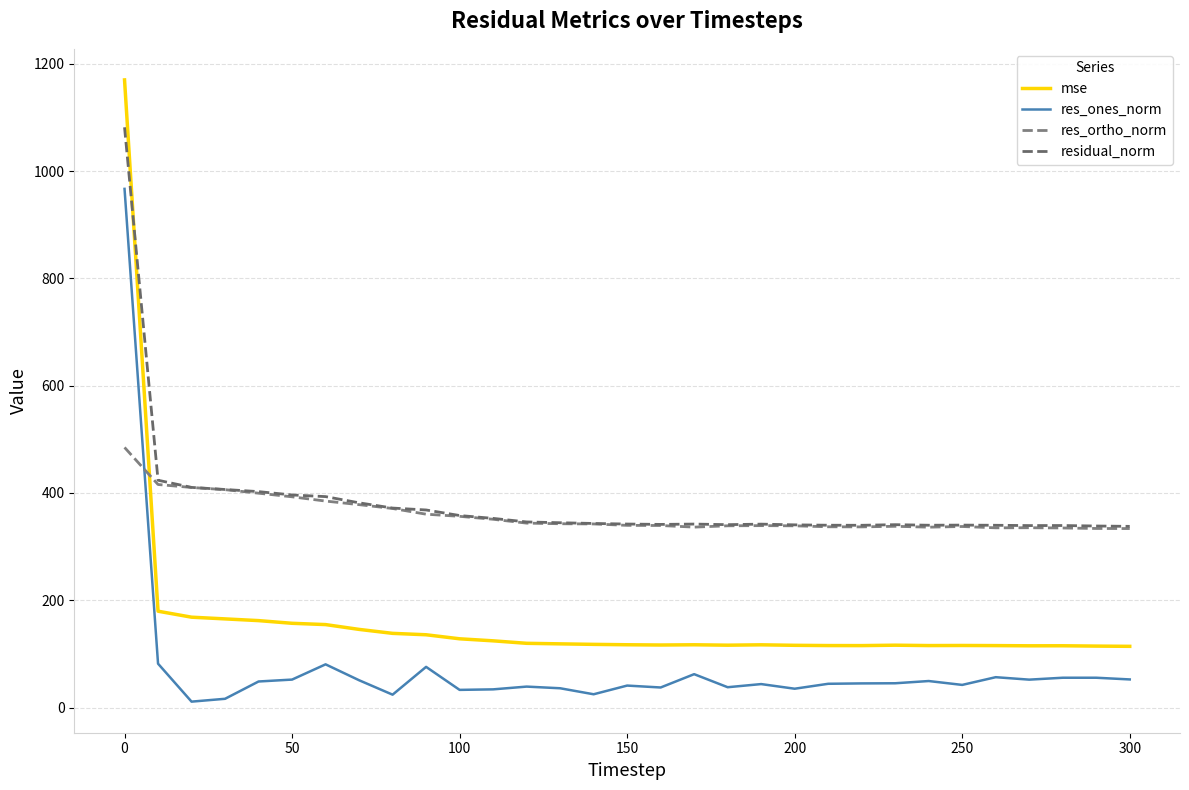

What is the maximum value for residual_norm?

1081.7